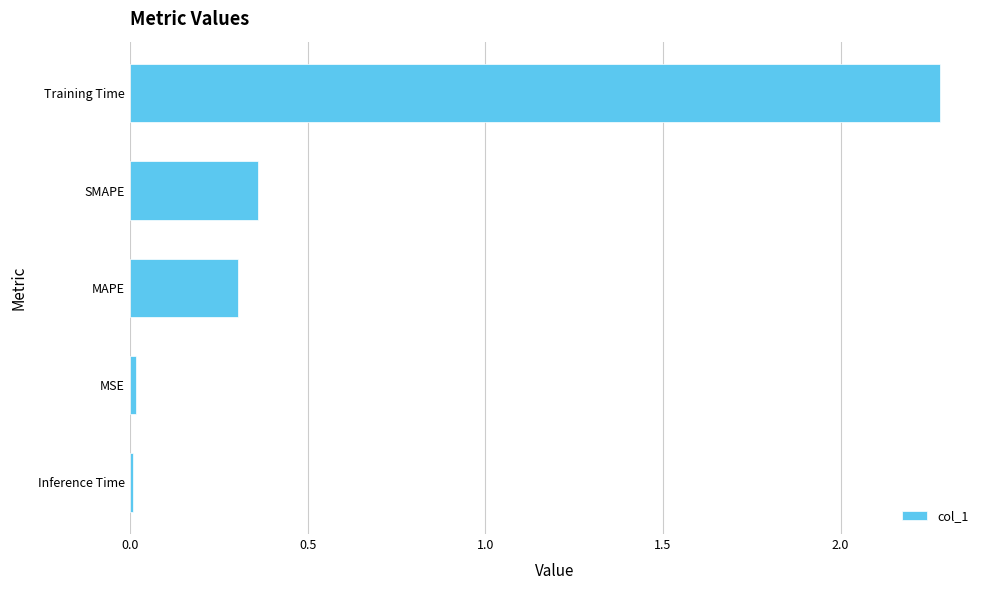

Is it true that the value at MAPE is 0.3?

True